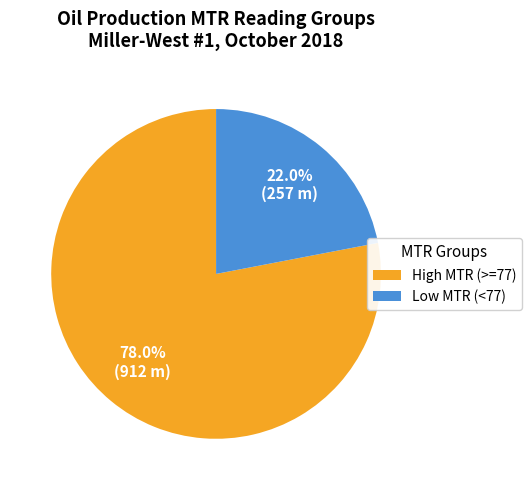

Approximately how many times larger is the value at Low MTR (<77) compared to High MTR (>=77)?

0.3